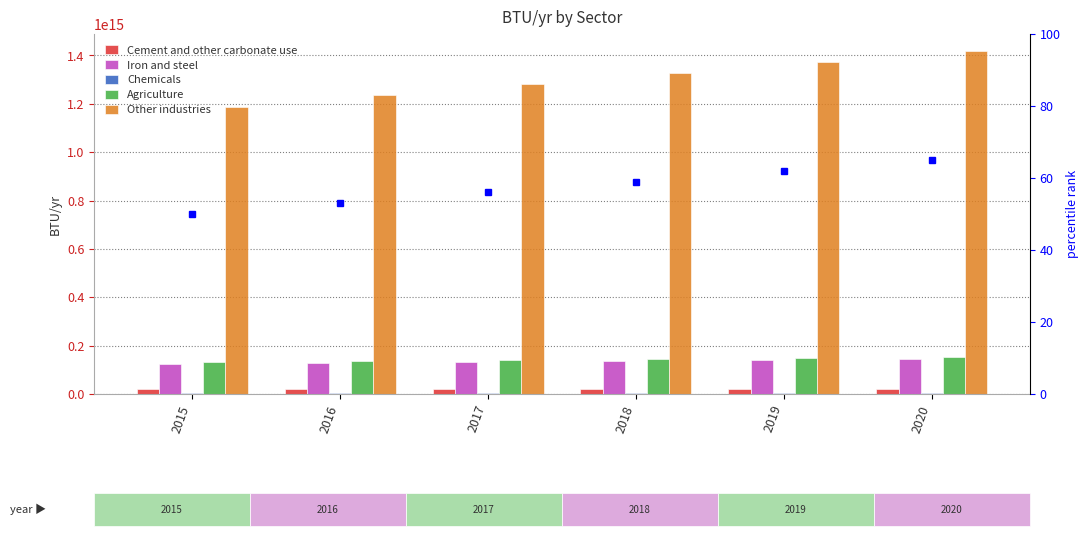

What is the difference between the highest and lowest values at 2018?

1320273817721077.5